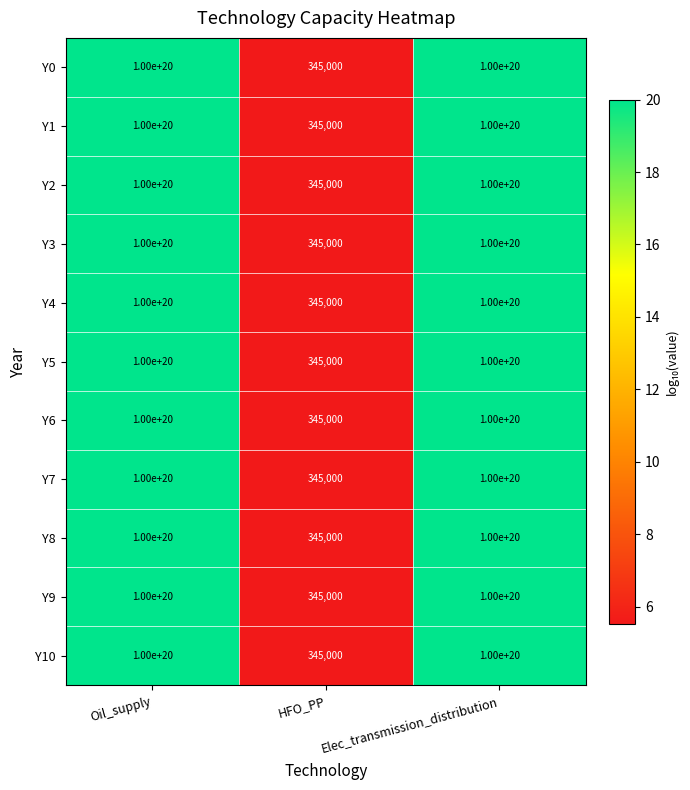

At which label does Y6 reach its minimum?

HFO_PP